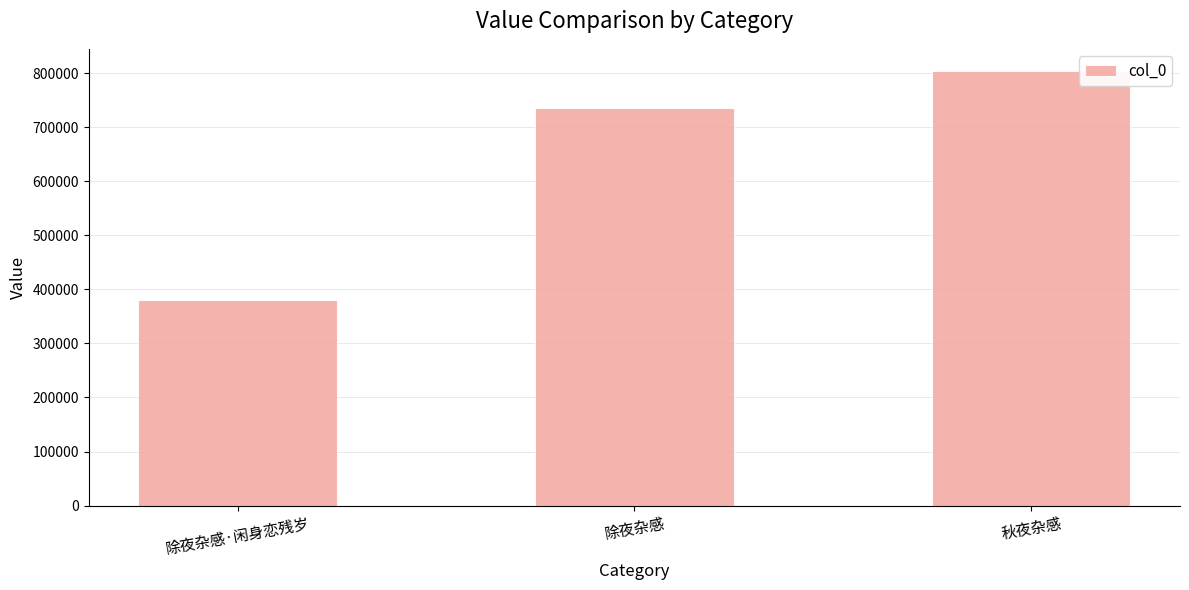

Reading left to right, extract all data points from this chart.

除夜杂感·闲身恋残岁=380085	除夜杂感=736058	秋夜杂感=804546